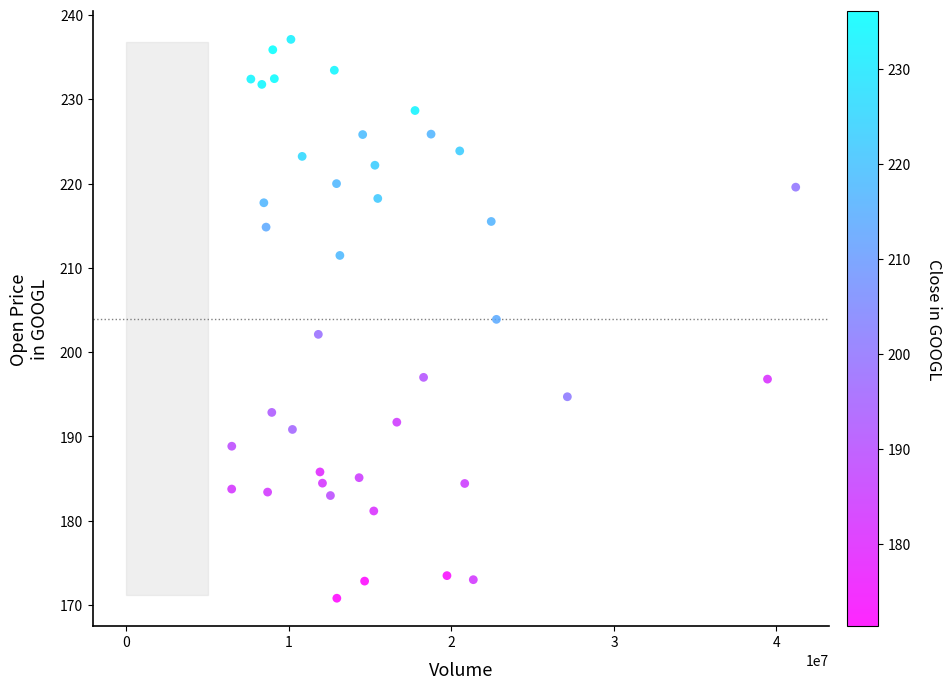

What is the range of Y values (max minus min)?

66.3